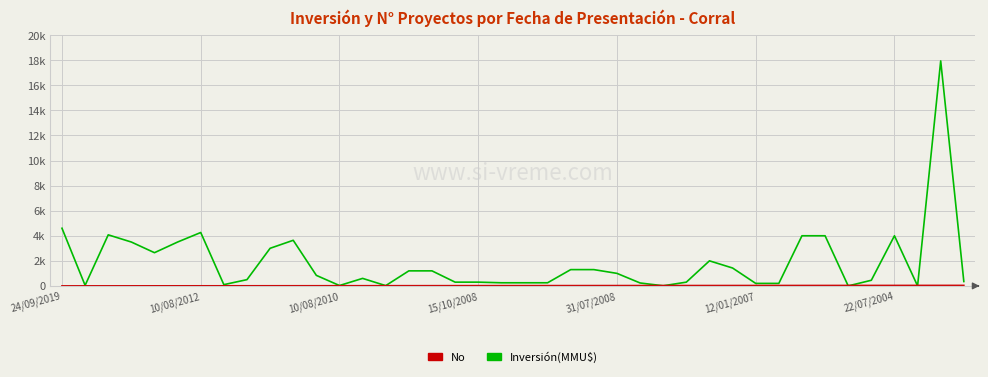

Which series has the largest range (max minus min)?

Inversión(MMU$)